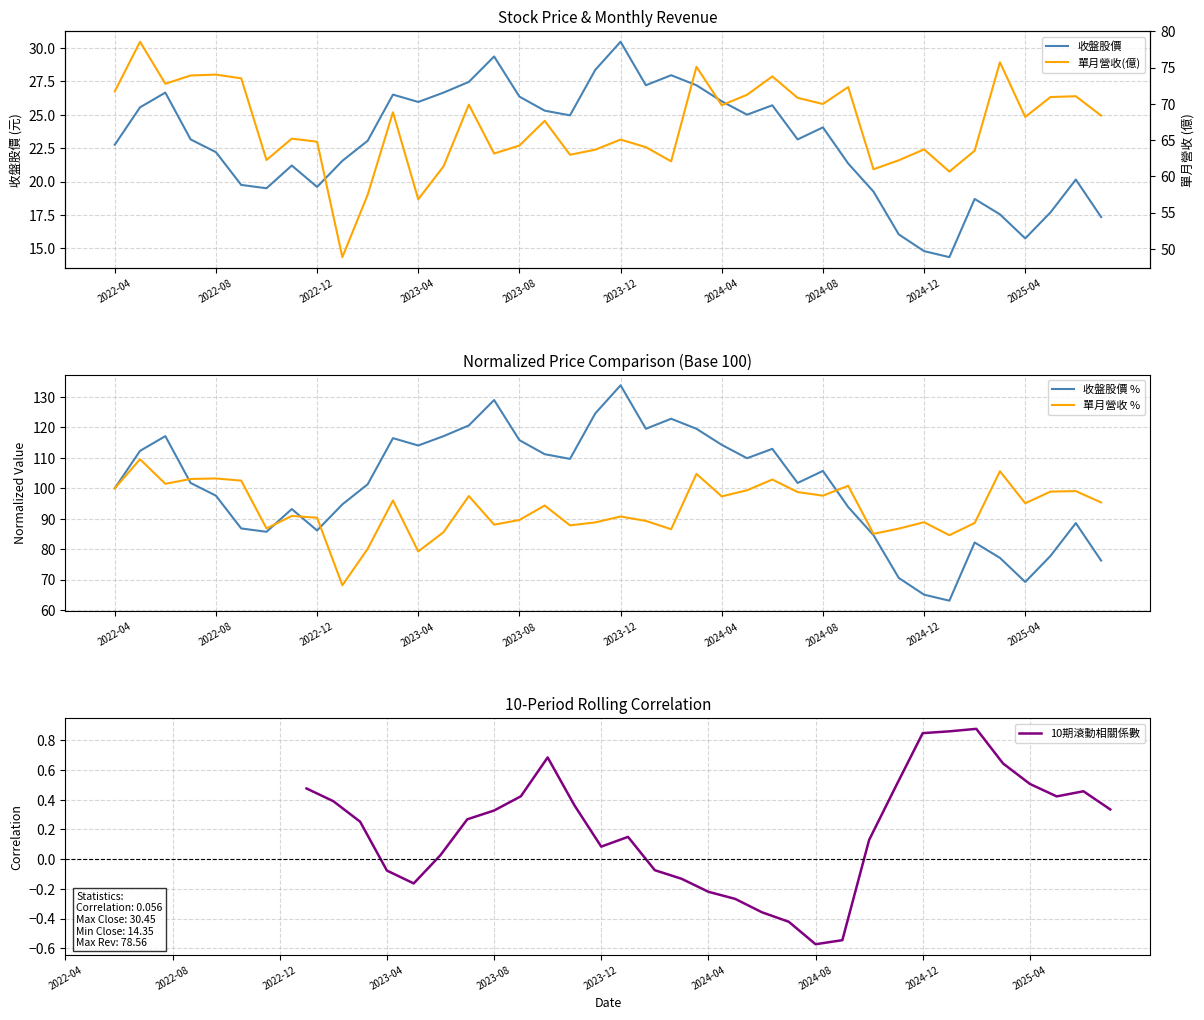

At which label does 收盤股價 reach its peak?

2023-12